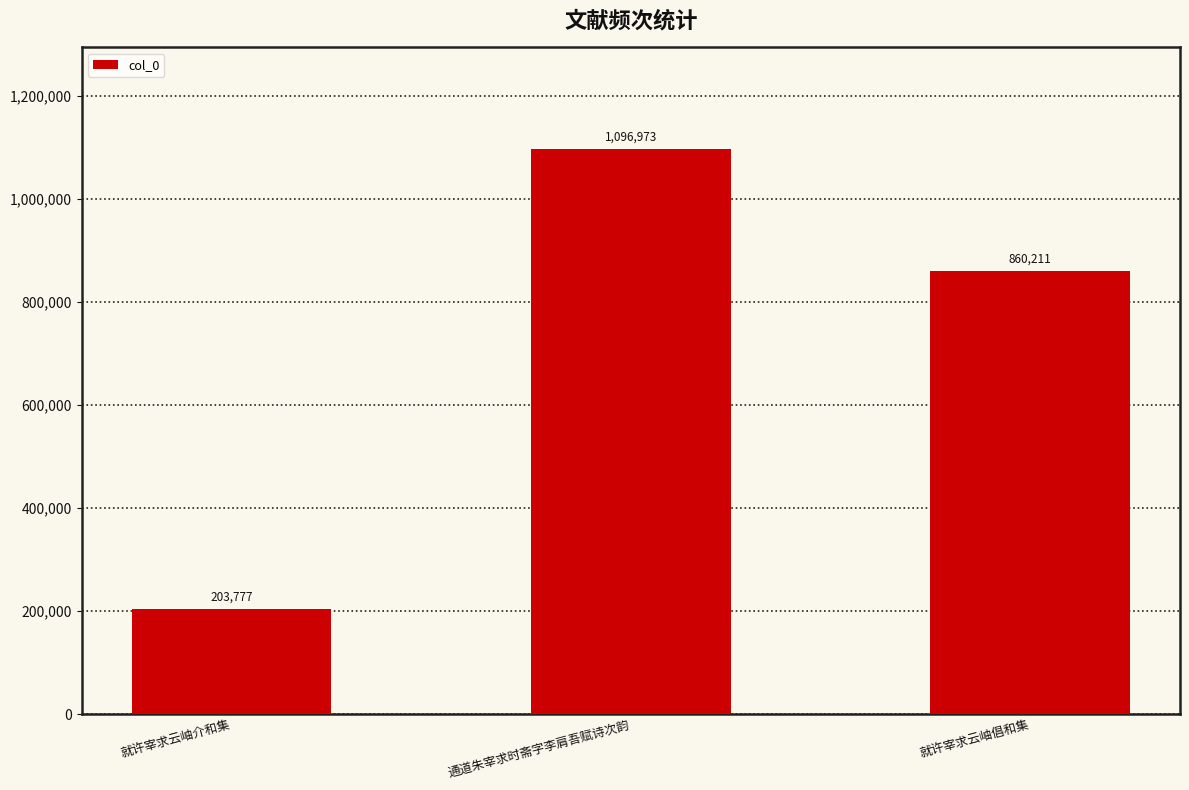

The value at 通道朱宰求时斋字李肩吾赋诗次韵 is 1096973. True or false?

True